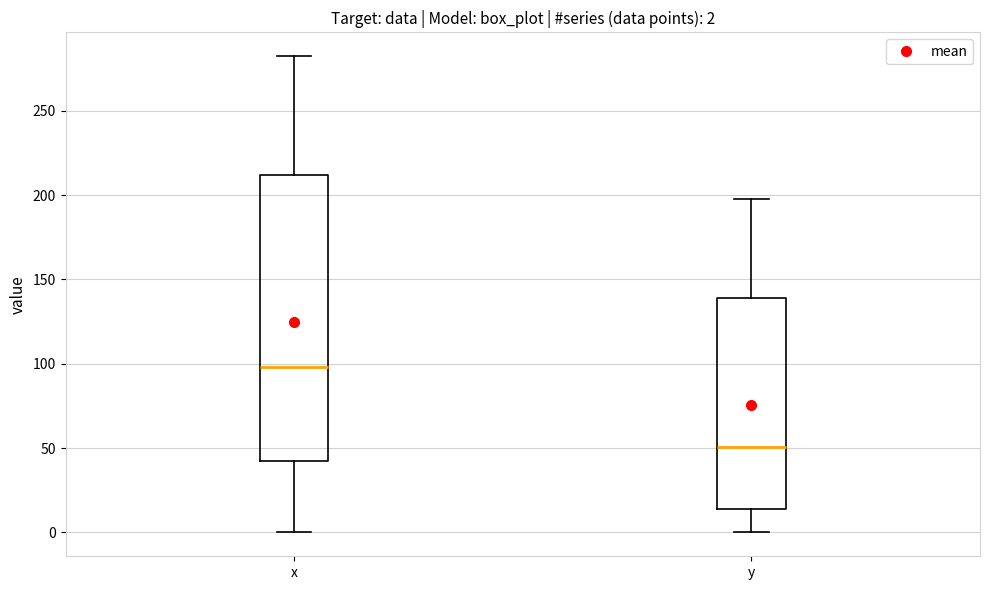

Which box's median line is the highest?

x